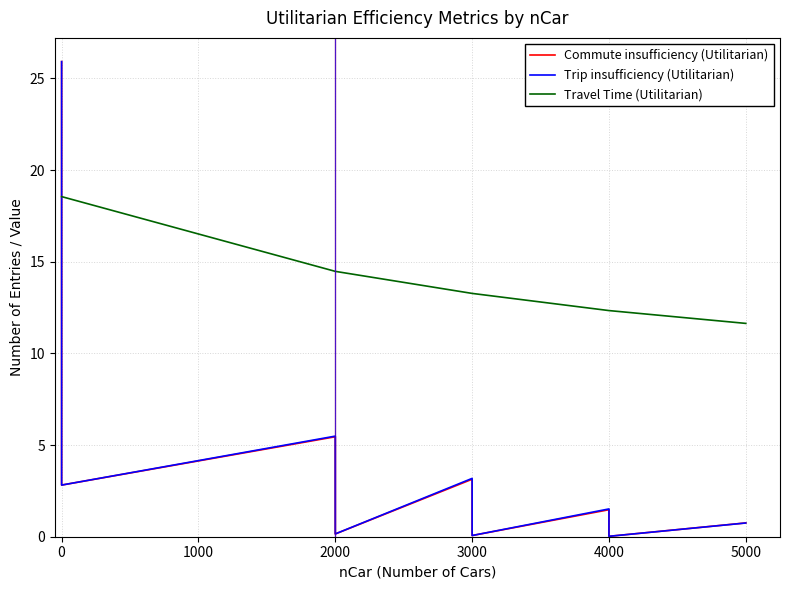

The Commute insufficiency (Utilitarian) series shows 0.0 at 2000. True or false?

False